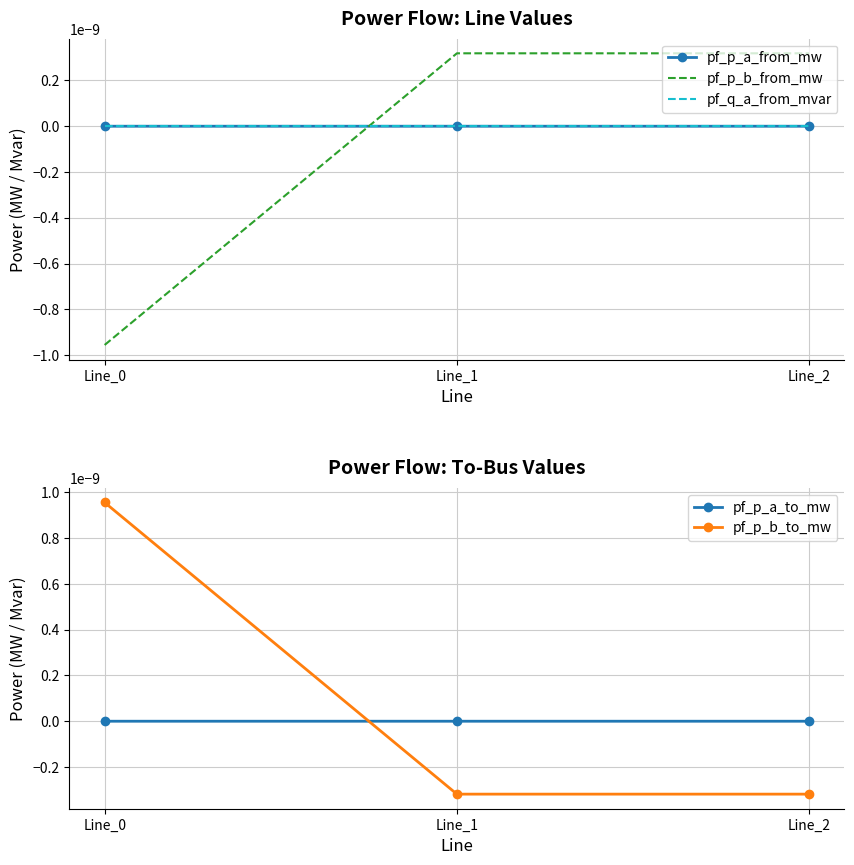

The value of pf_q_a_from_mvar at Line_0 is -0.0. True or false?

False